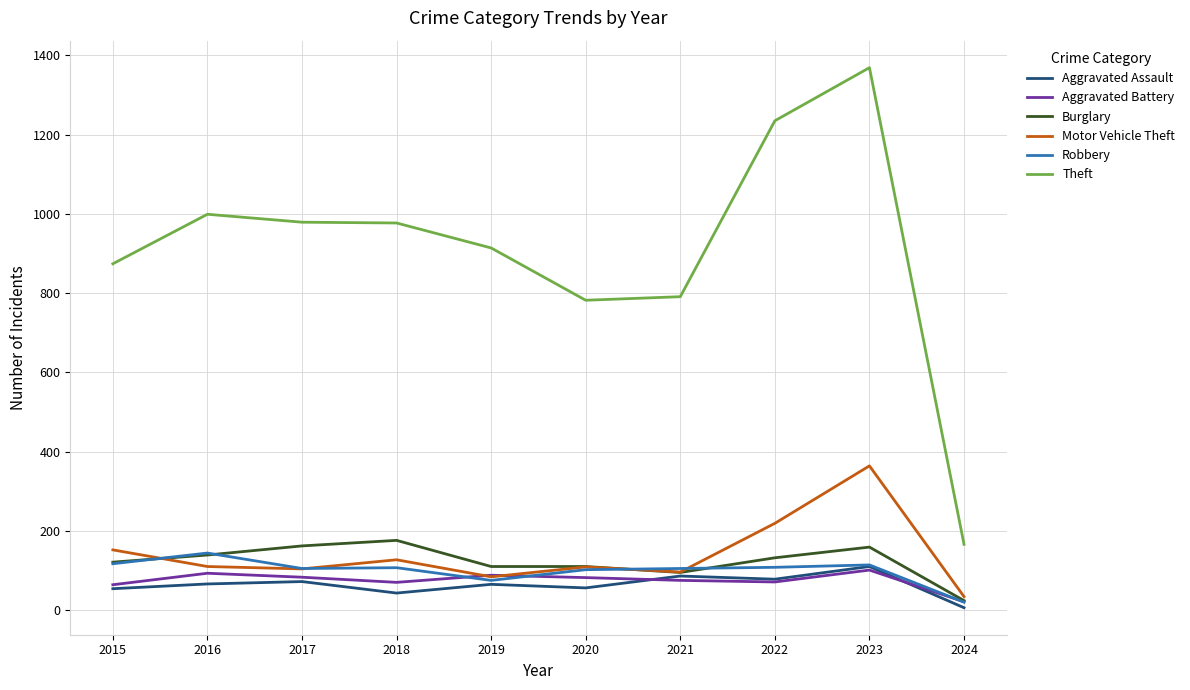

What is the sum of all Motor Vehicle Theft values?

1399